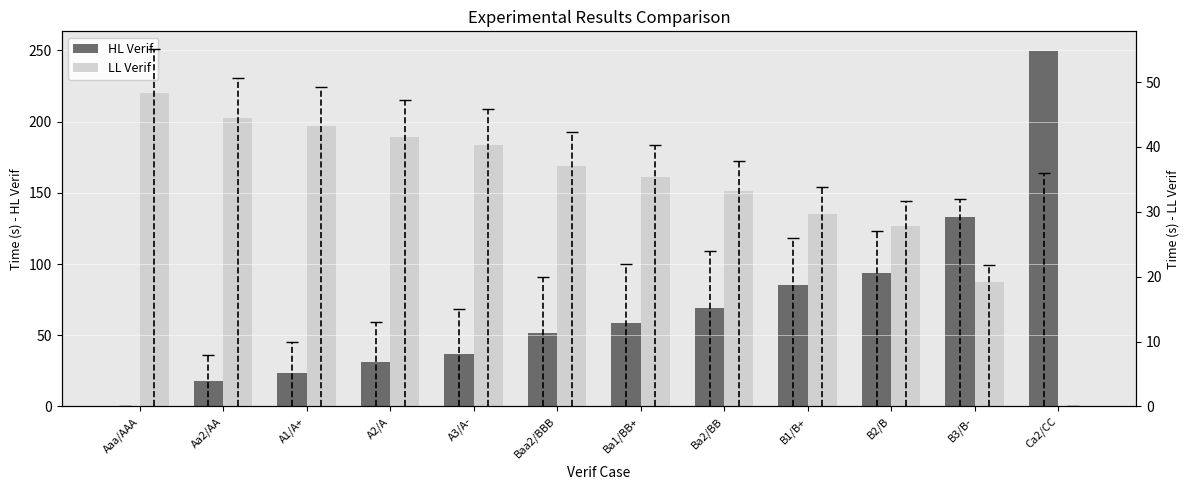

List the labels in order of LL Verif value, smallest first.

Ca2/CC, B3/B-, B2/B, B1/B+, Ba2/BB, Ba1/BB+, Baa2/BBB, A3/A-, A2/A, A1/A+, Aa2/AA, Aaa/AAA